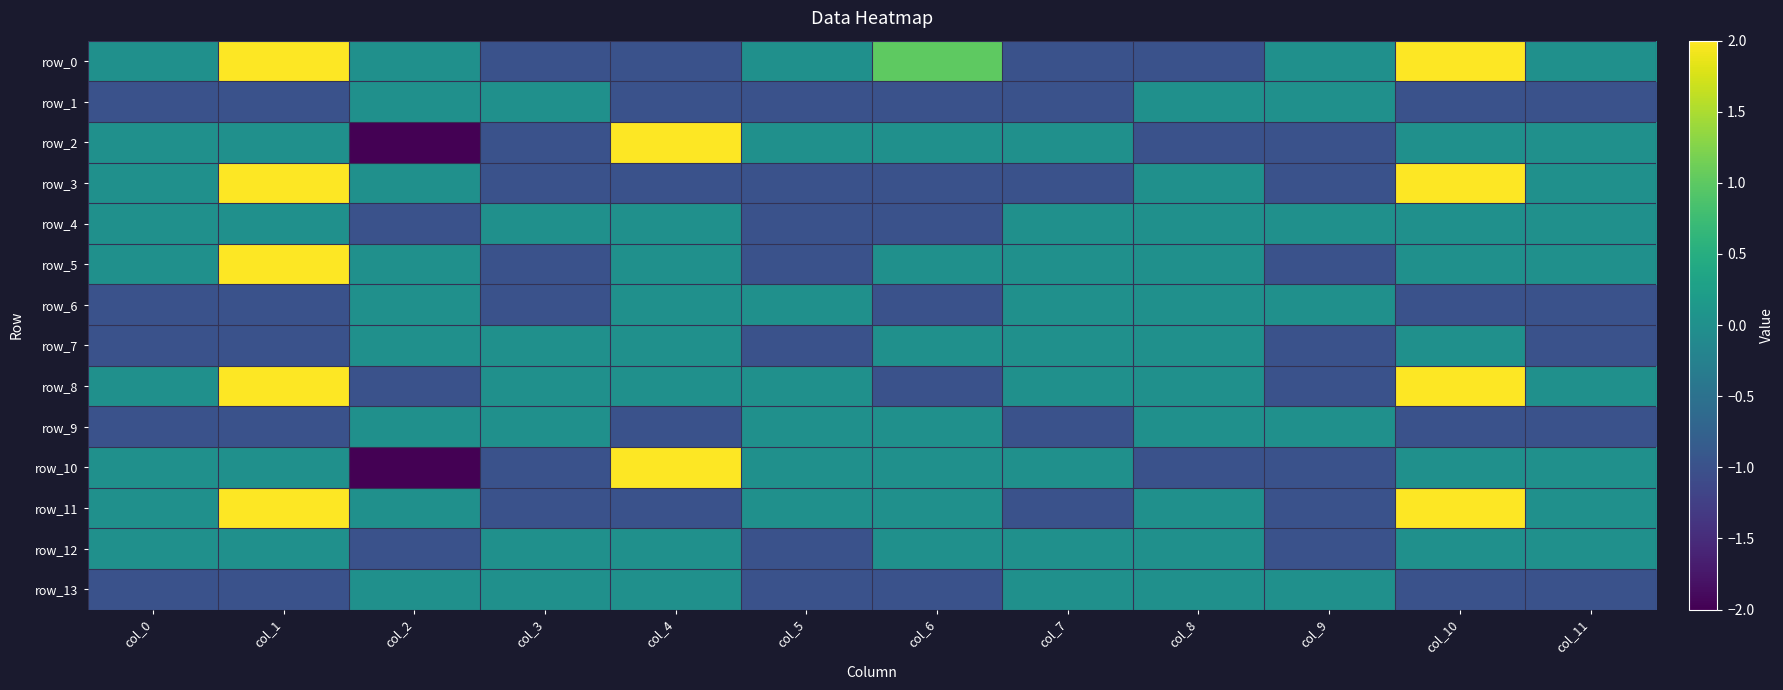

What is the sum of all row_9 values?

-6